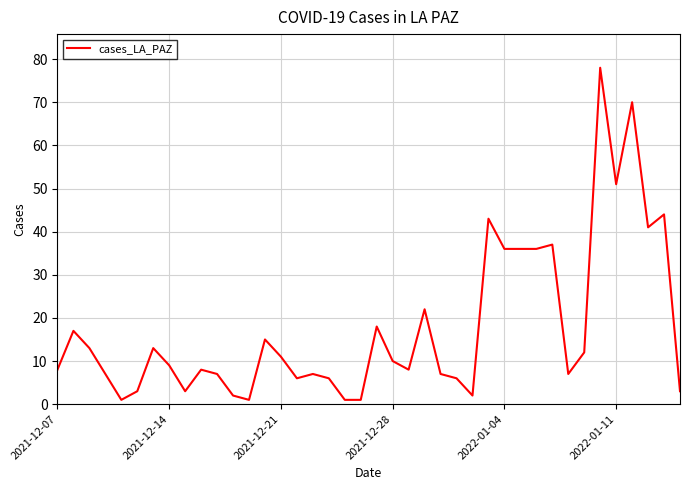

What is the difference between the maximum and minimum values?

77